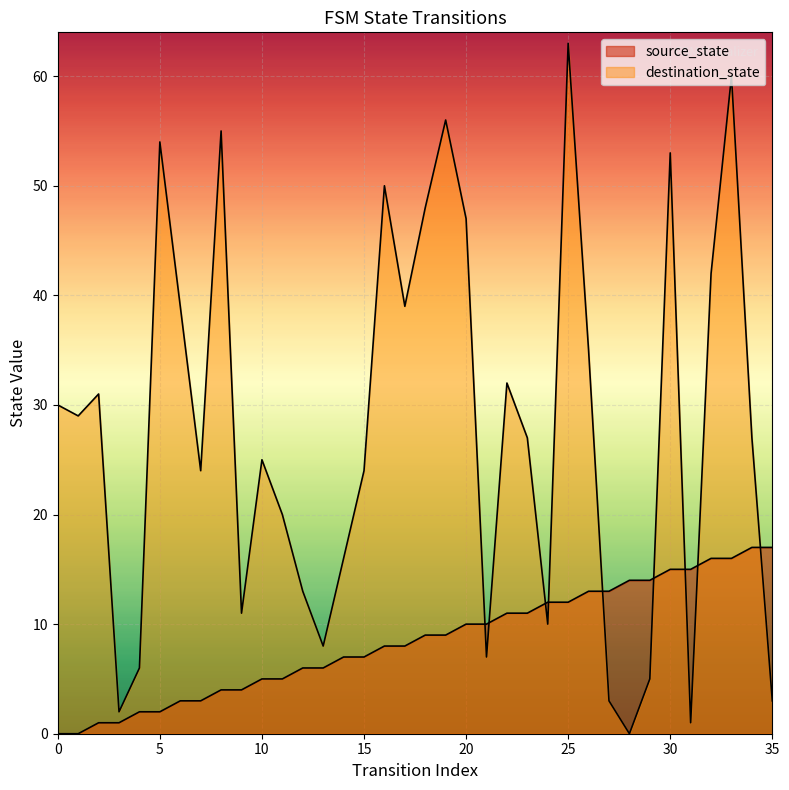

How many lines are shown in the chart?

2